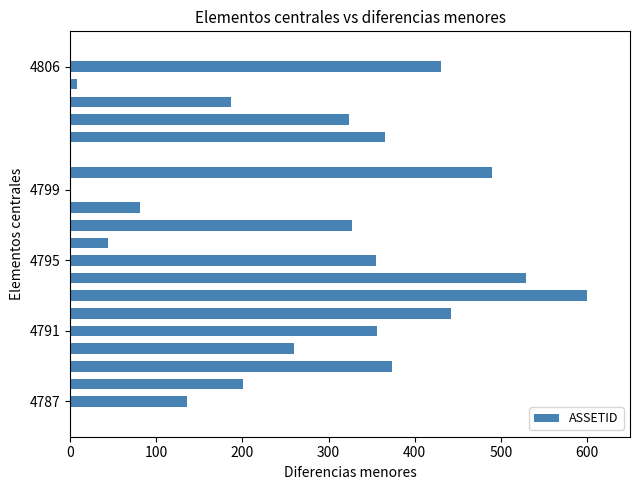

What is the sum of all values?

5509.5